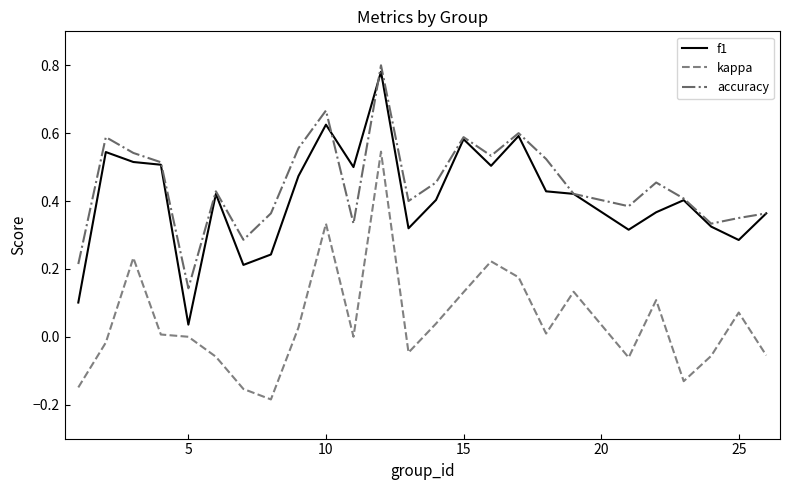

True or false: kappa and accuracy cross at least once.

False